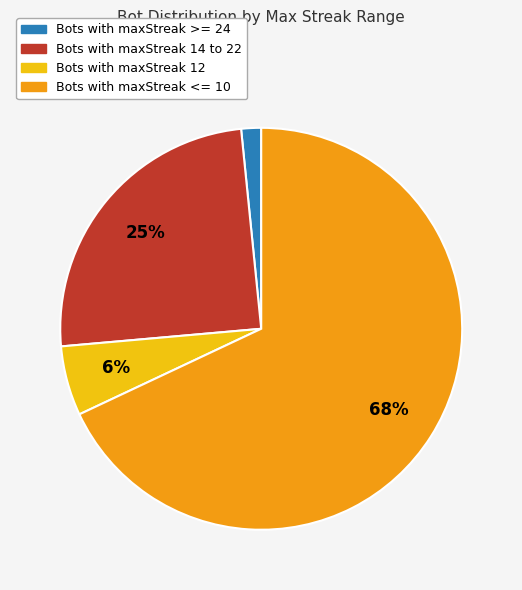

Does any single category account for the majority?

Yes